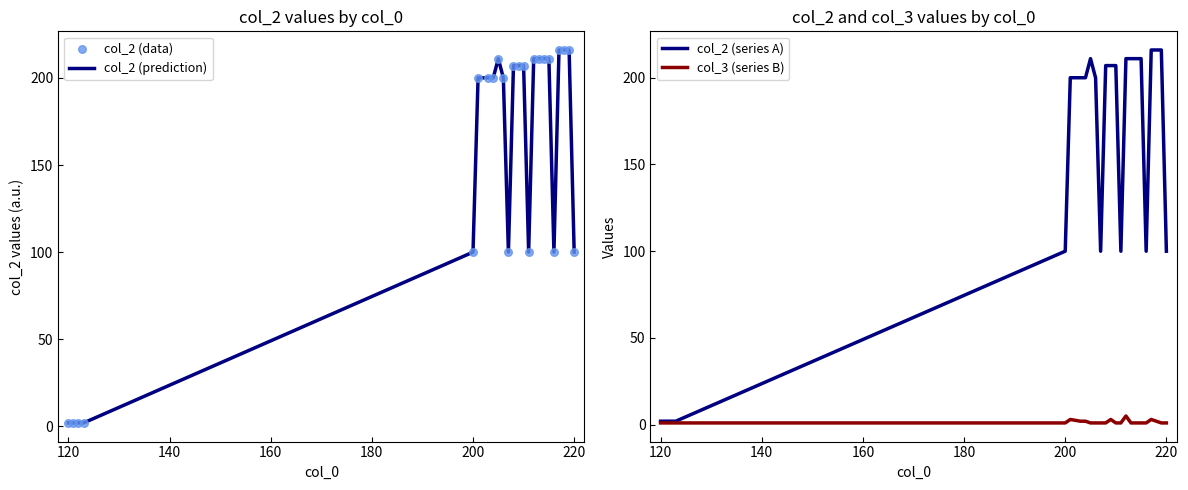

Which series contains the highest Y value?

col_2 (prediction)